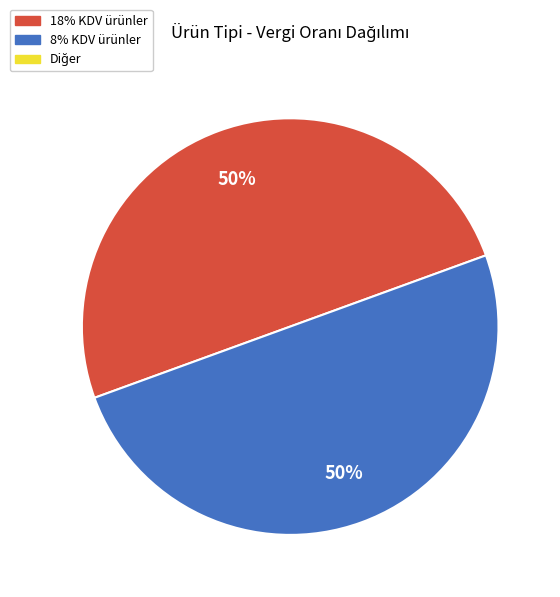

To the nearest percent, what is the average slice percentage?

50%